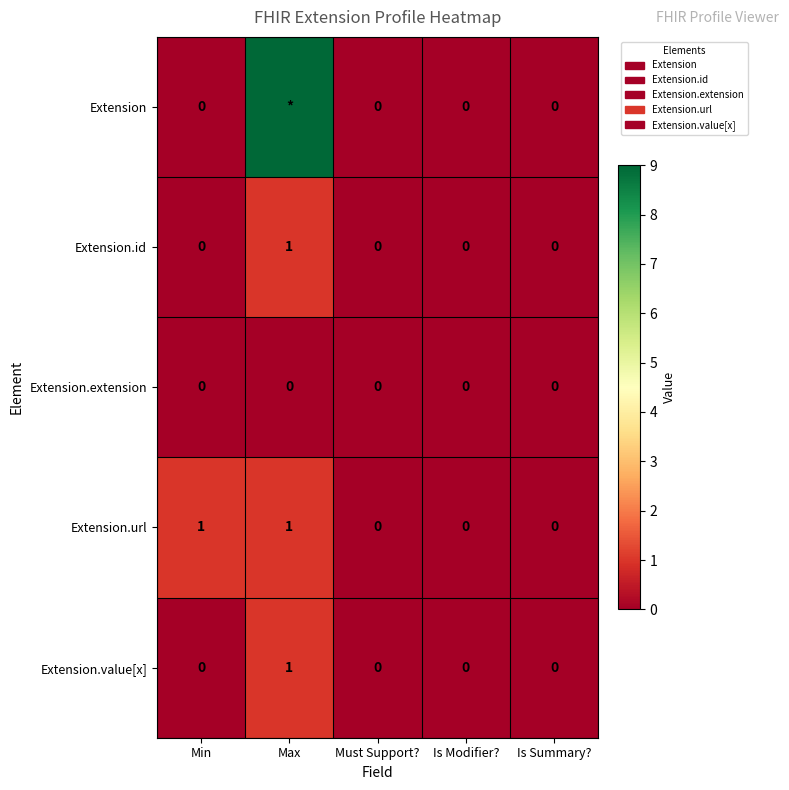

The Extension.extension series shows 0 at Is Summary?. True or false?

True